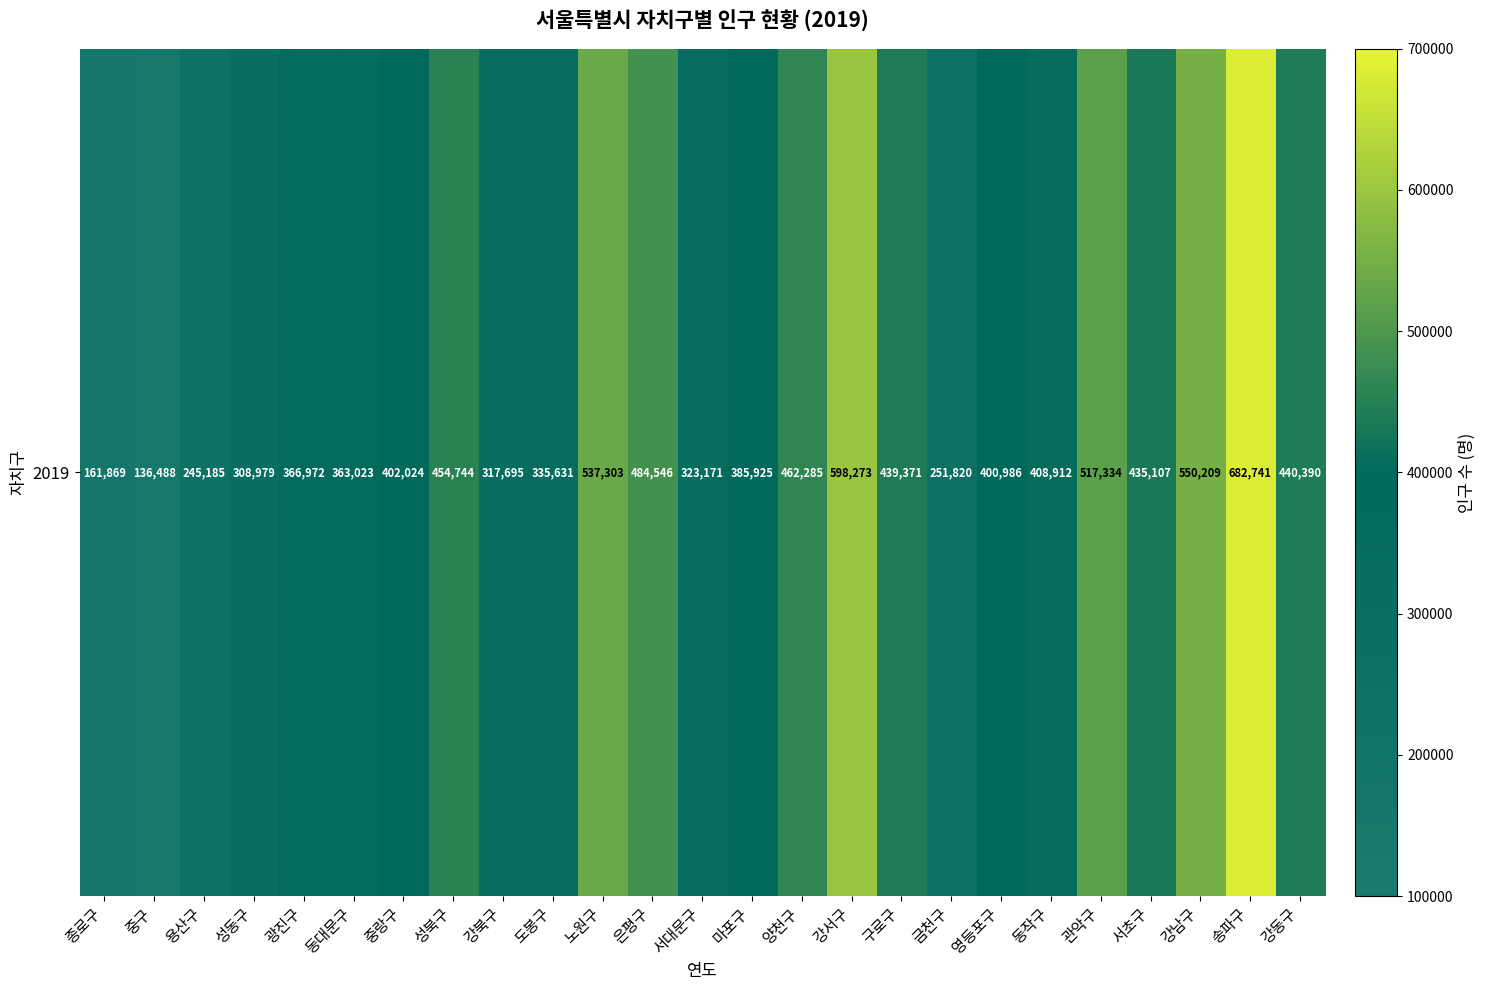

Where is the data nearest to the value 409614?

동작구